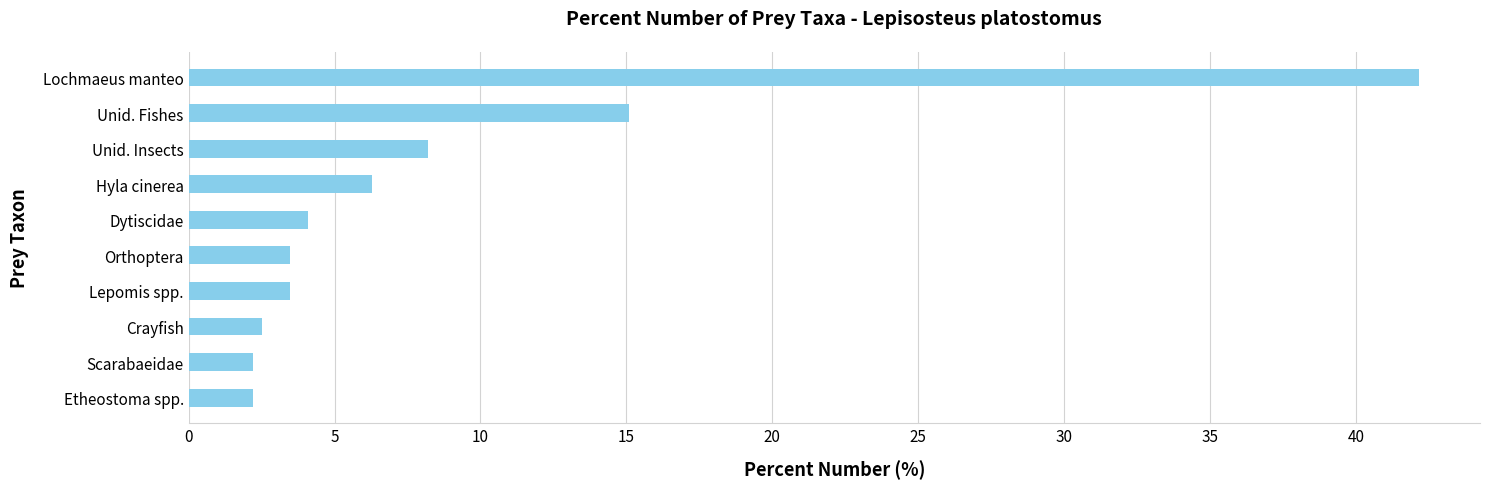

Which has a higher value, Hyla cinerea or Lepomis spp.?

Hyla cinerea